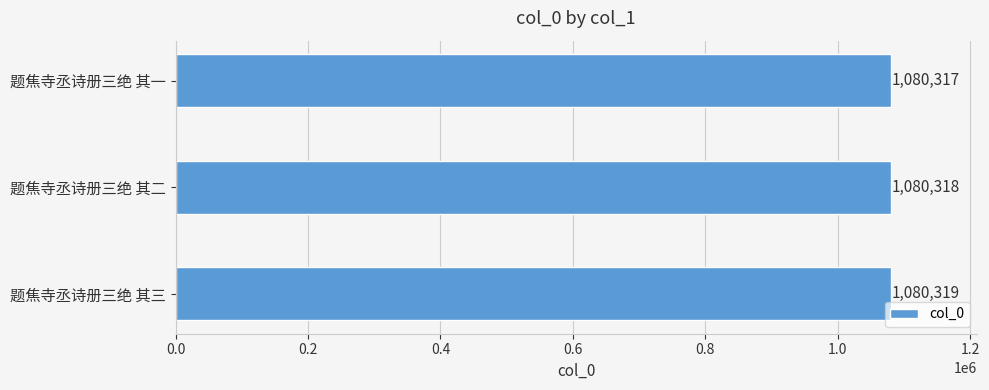

List the labels in order of value, smallest first.

题焦寺丞诗册三绝 其一, 题焦寺丞诗册三绝 其二, 题焦寺丞诗册三绝 其三